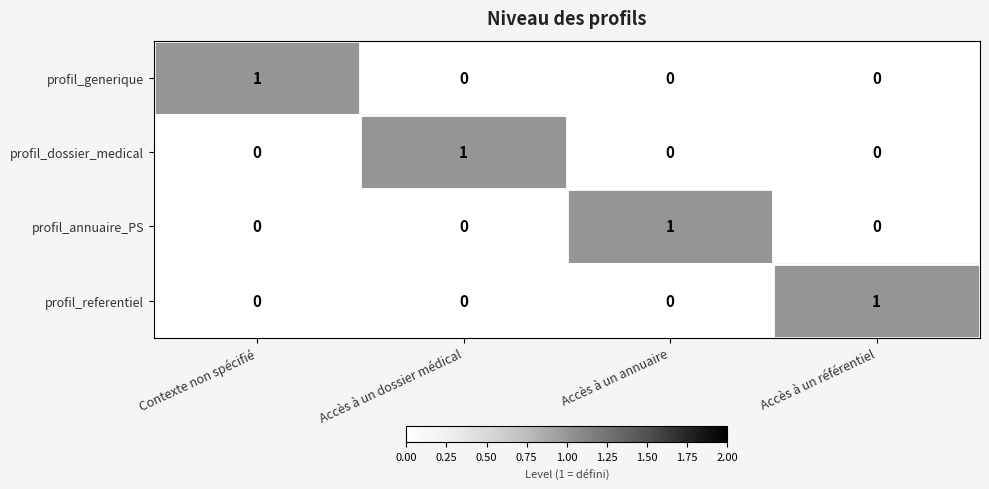

Which category has the highest value in the profil_annuaire_PS series?

Accès à un annuaire